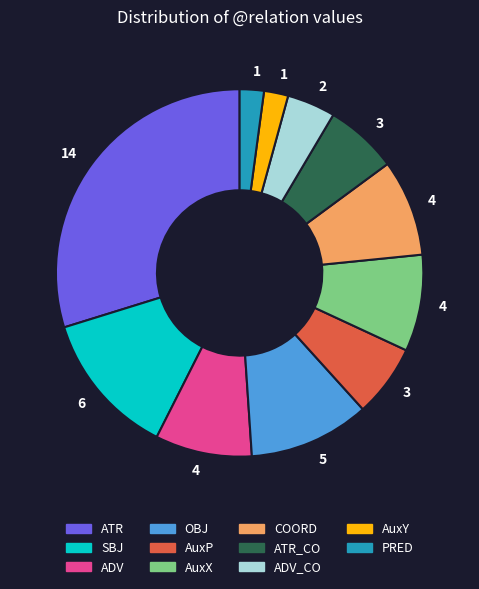

Which has a higher value, OBJ or AuxP?

OBJ